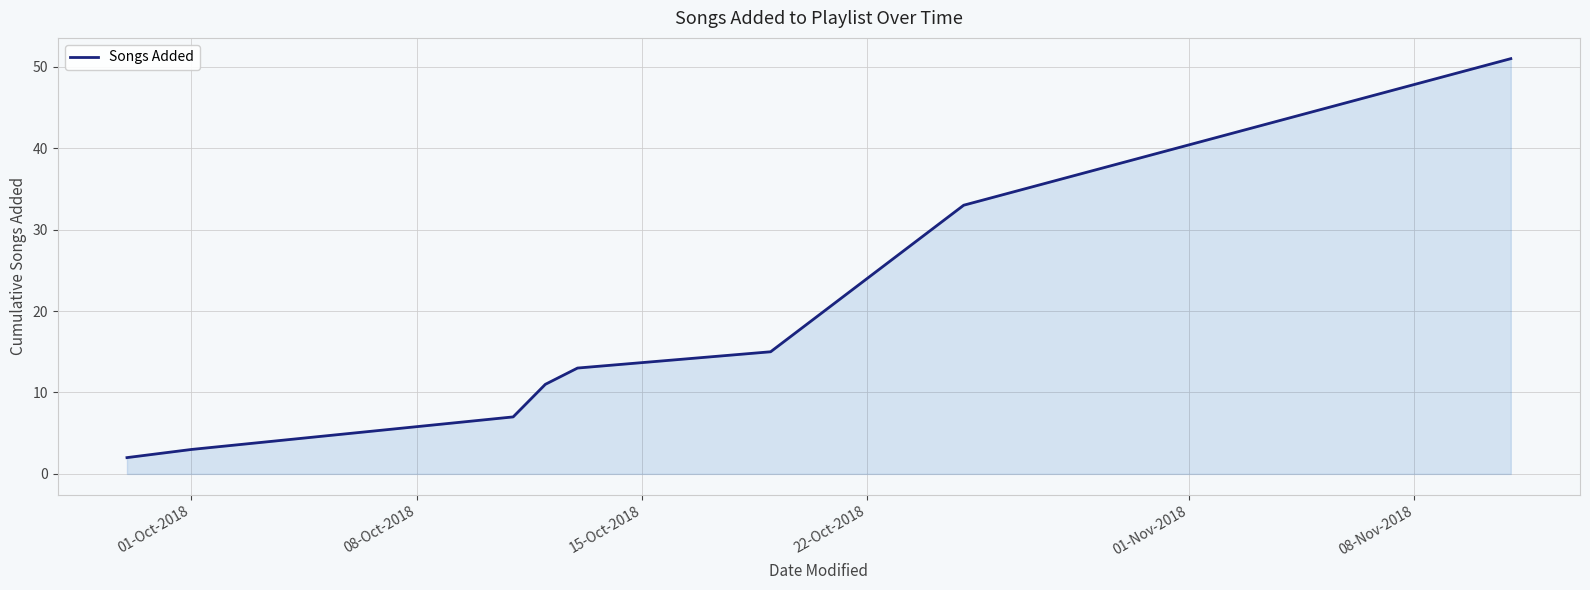

Does the chart have visible grid lines?

Yes